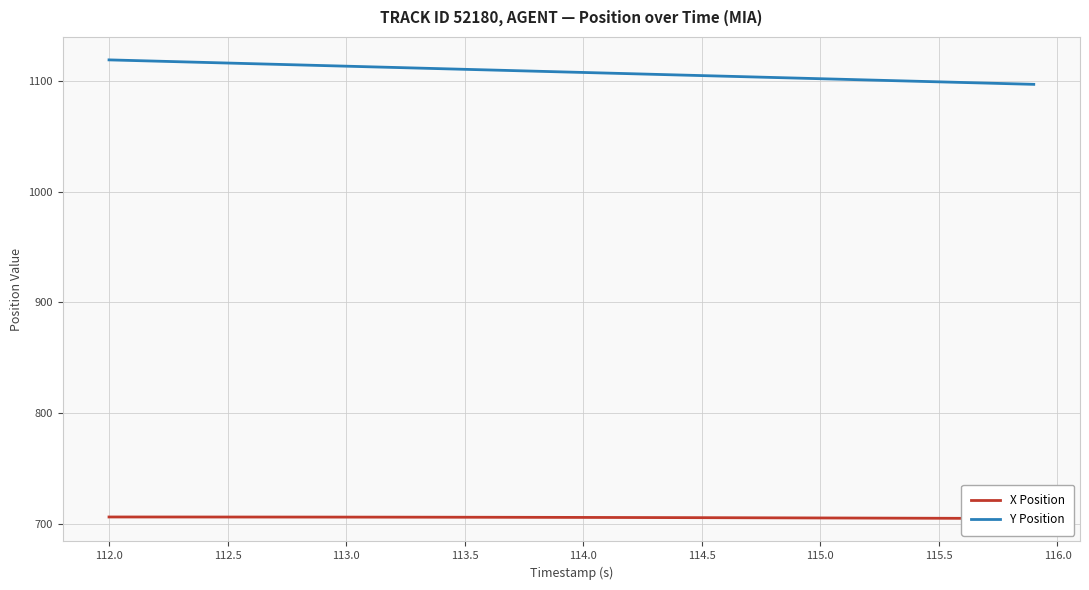

True or false: Y Position and X Position cross at least once.

False